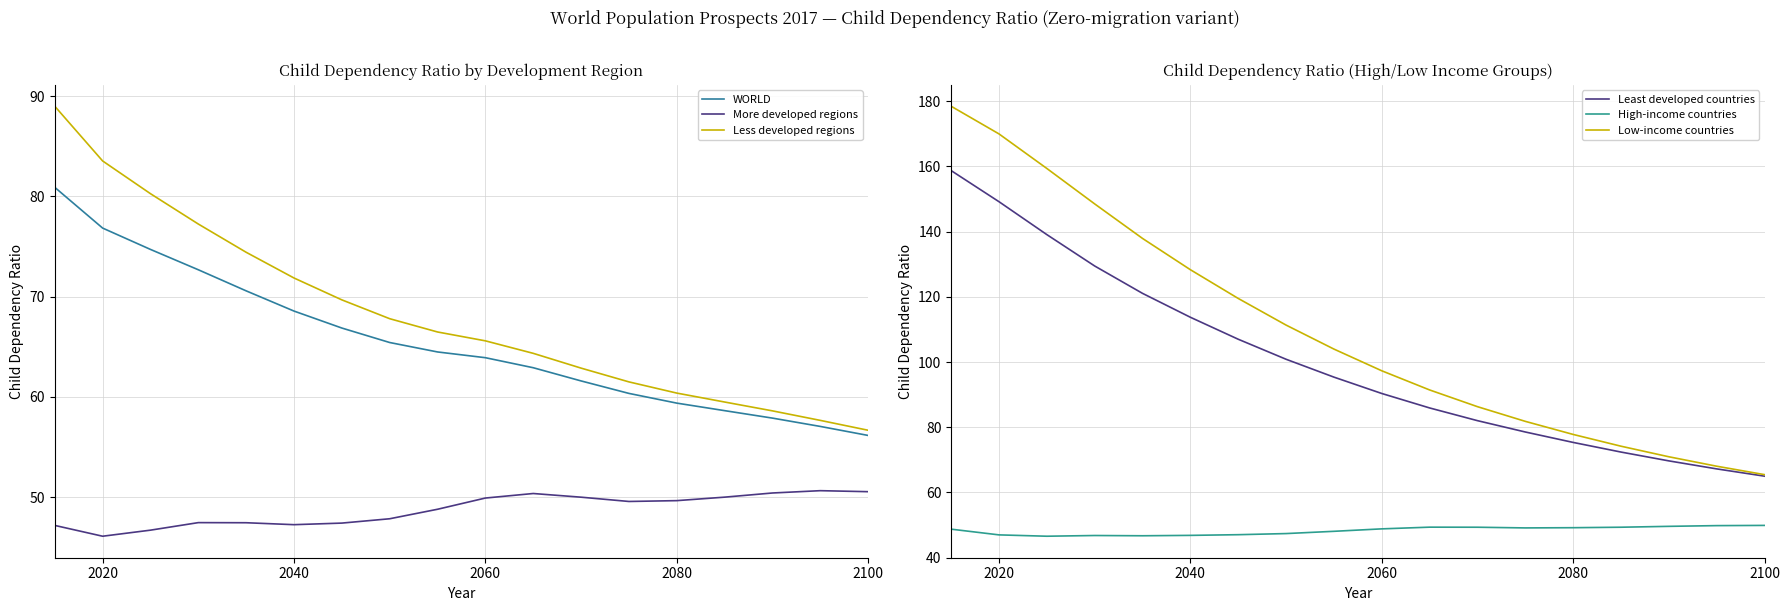

How many values in the Least developed countries series are below 95?

9